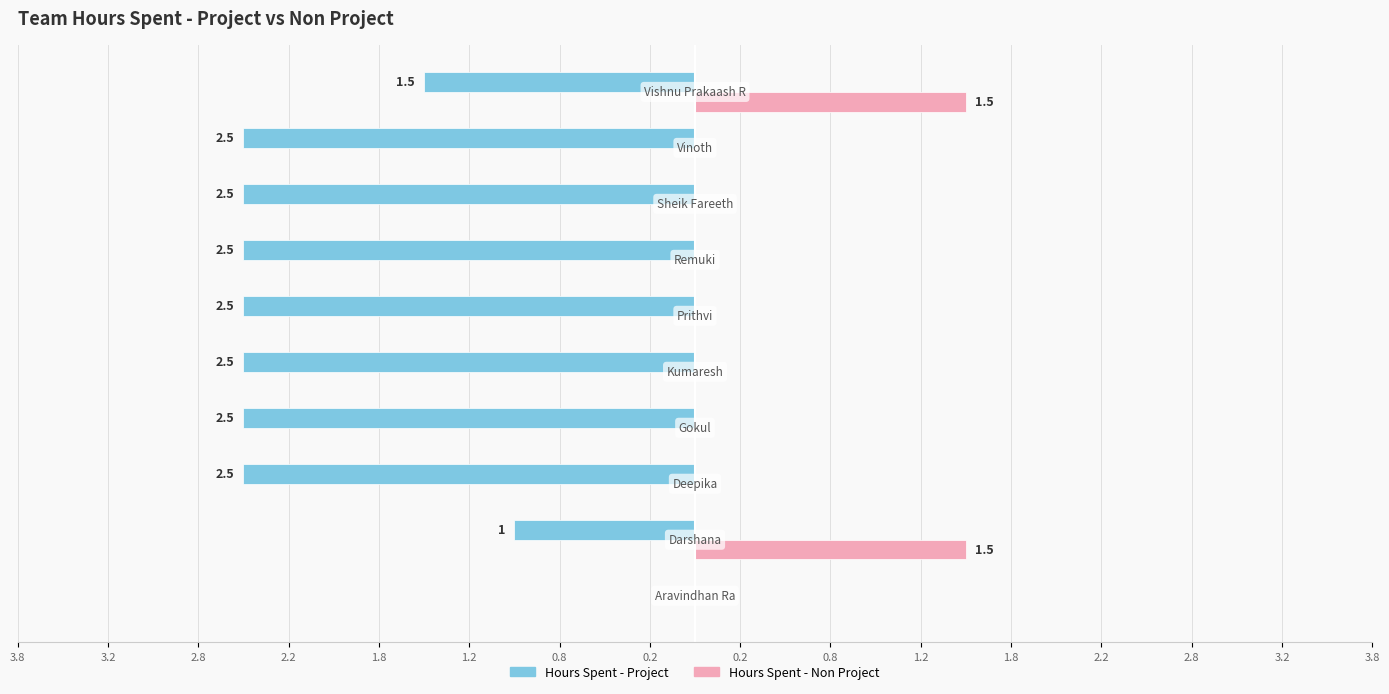

What are all the series names shown in the legend?

Hours Spent - Project, Hours Spent - Non Project